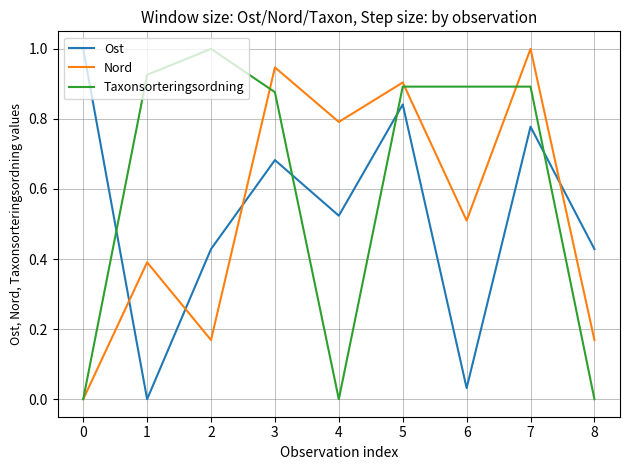

The value of Taxonsorteringsordning at 7 is 0.9. True or false?

True